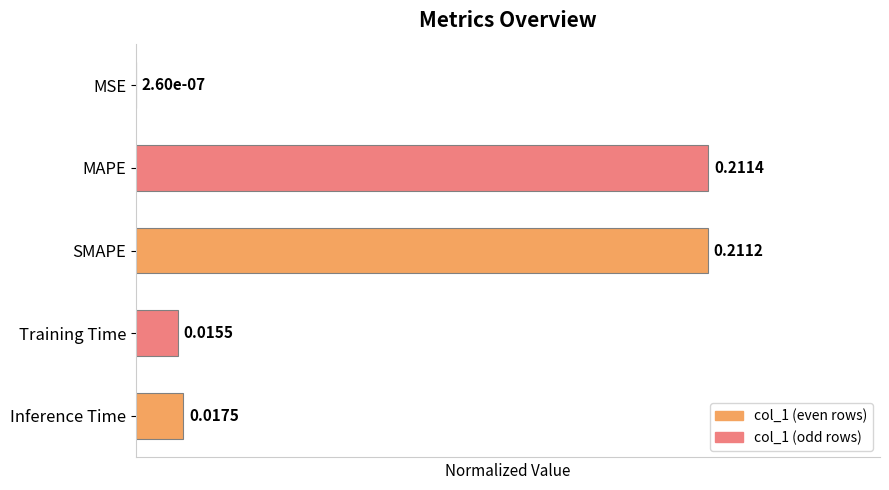

Which has a higher value, Inference Time or Training Time?

Inference Time